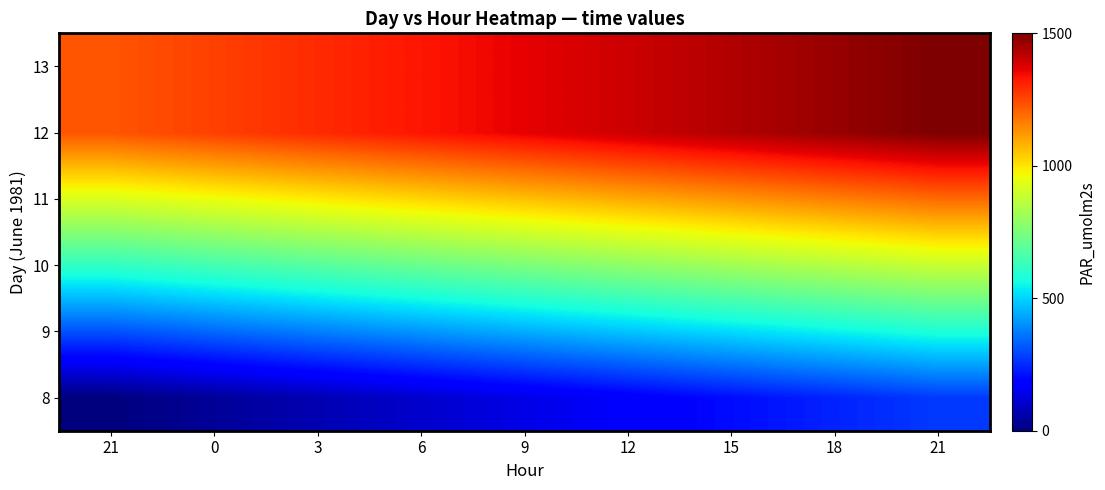

Which has a higher value, 18 or 21?

21